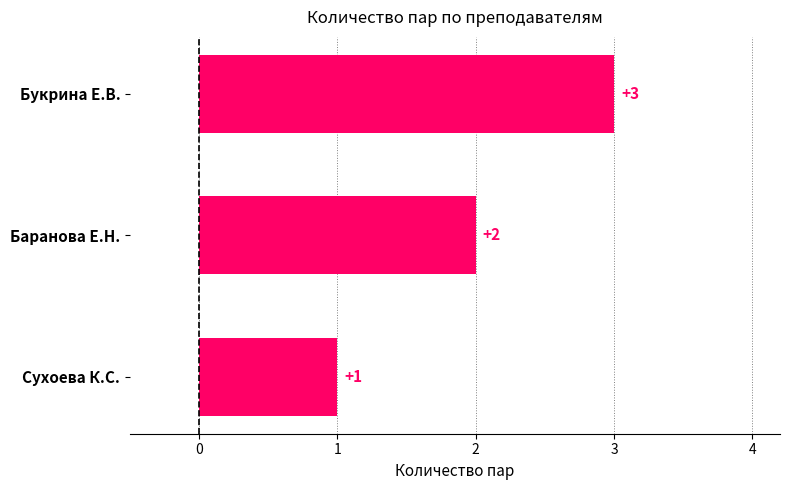

List the labels in order of value, smallest first.

Сухоева К.С., Баранова Е.Н., Букрина Е.В.